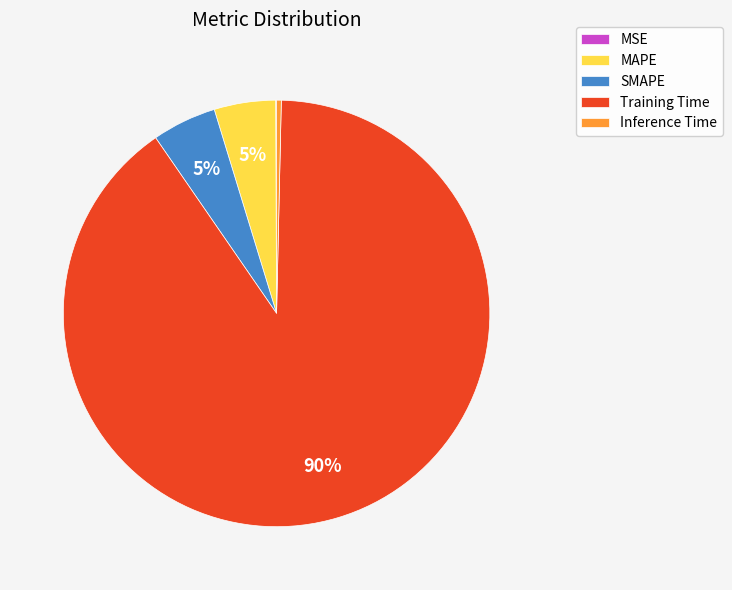

Is the sum of MAPE and Training Time greater than half?

Yes